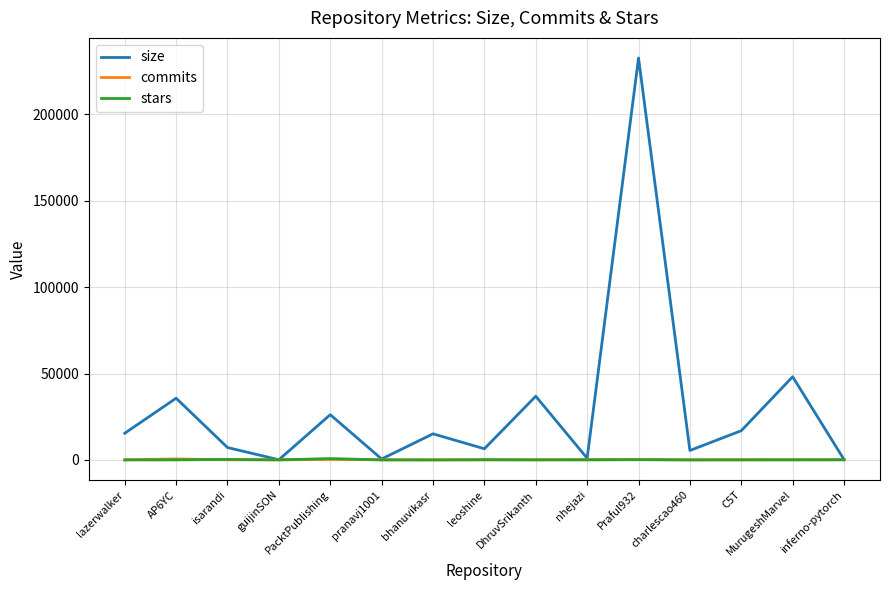

How many categories are shown in the chart?

15